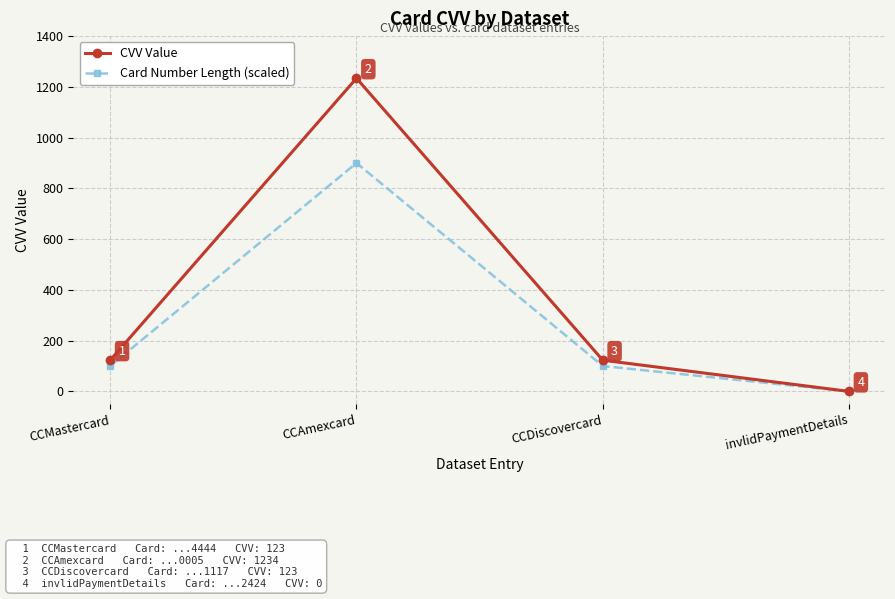

What is the label of the 3rd point from the right?

CCAmexcard